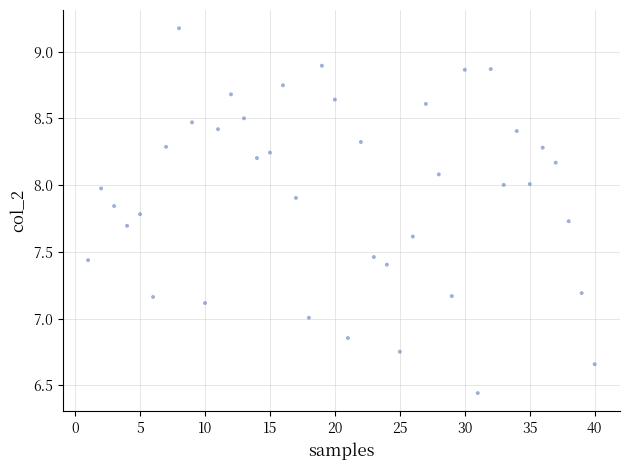

What is the range of X values (max minus min)?

39.0